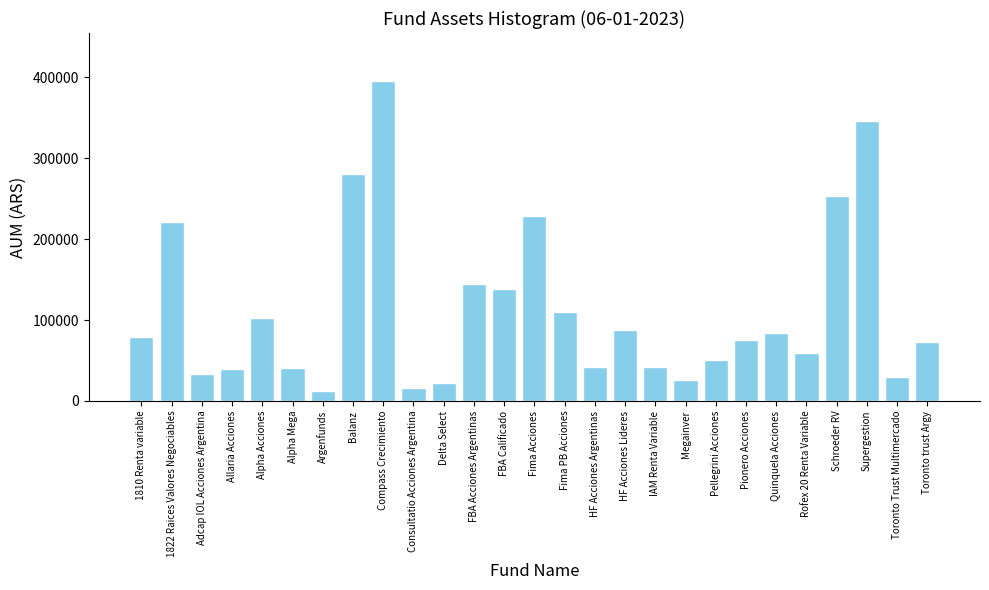

What is the sum of all values?

3035166.3